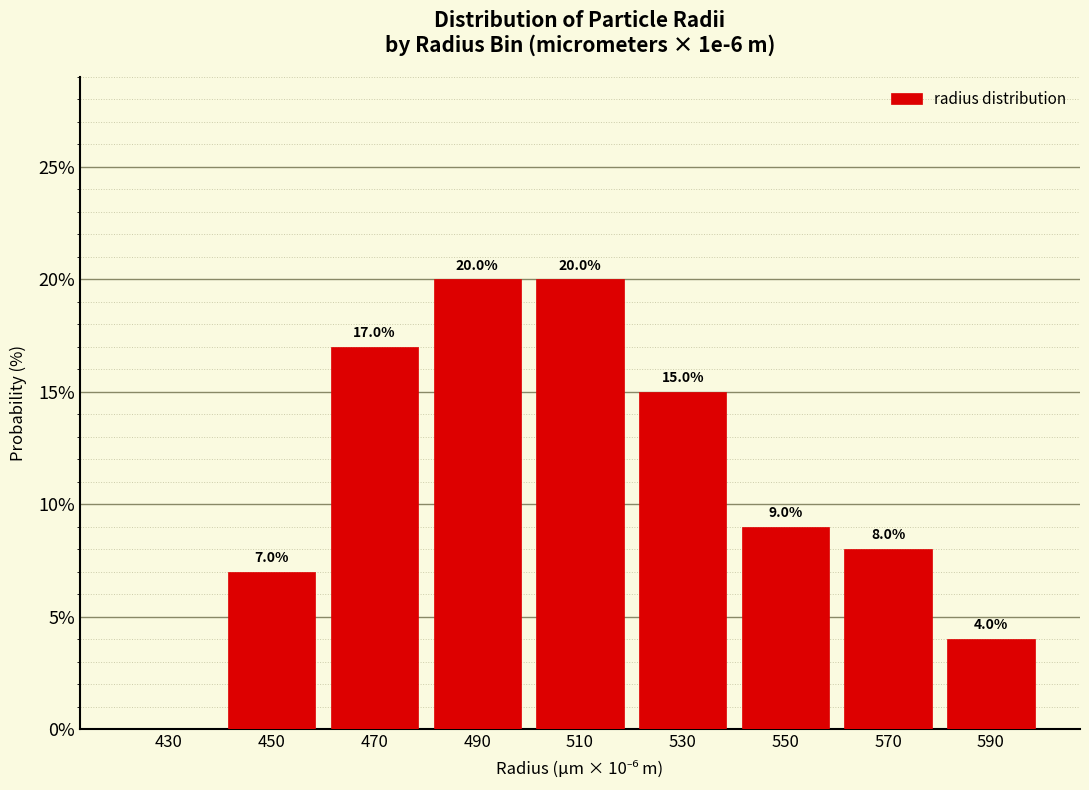

Reading right to left, what are all the values shown in this chart?

590=4.0	570=8.0	550=9.0	530=15.0	510=20.0	490=20.0	470=17.0	450=7.0	430=0.0